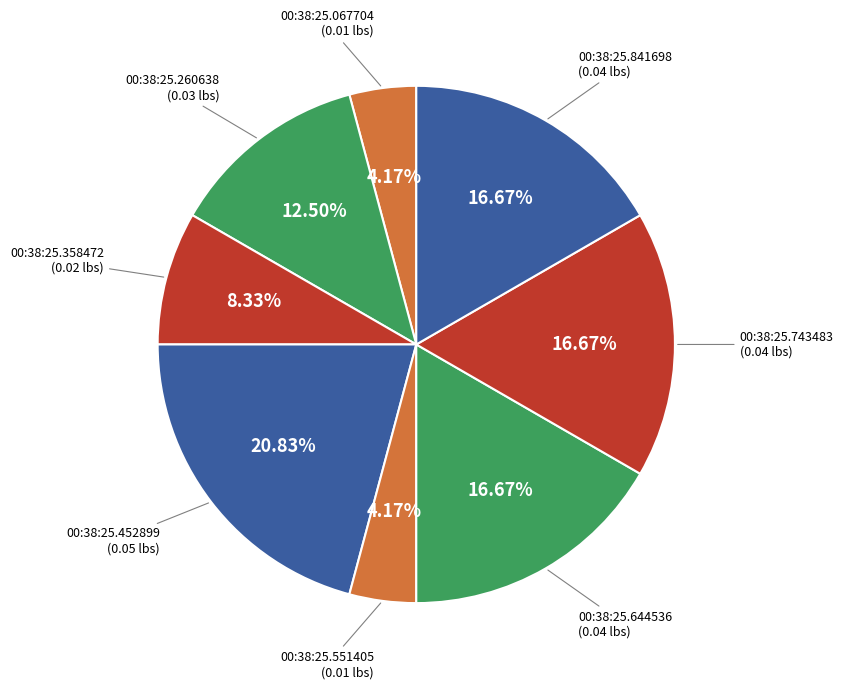

How many segments does this pie chart have?

8